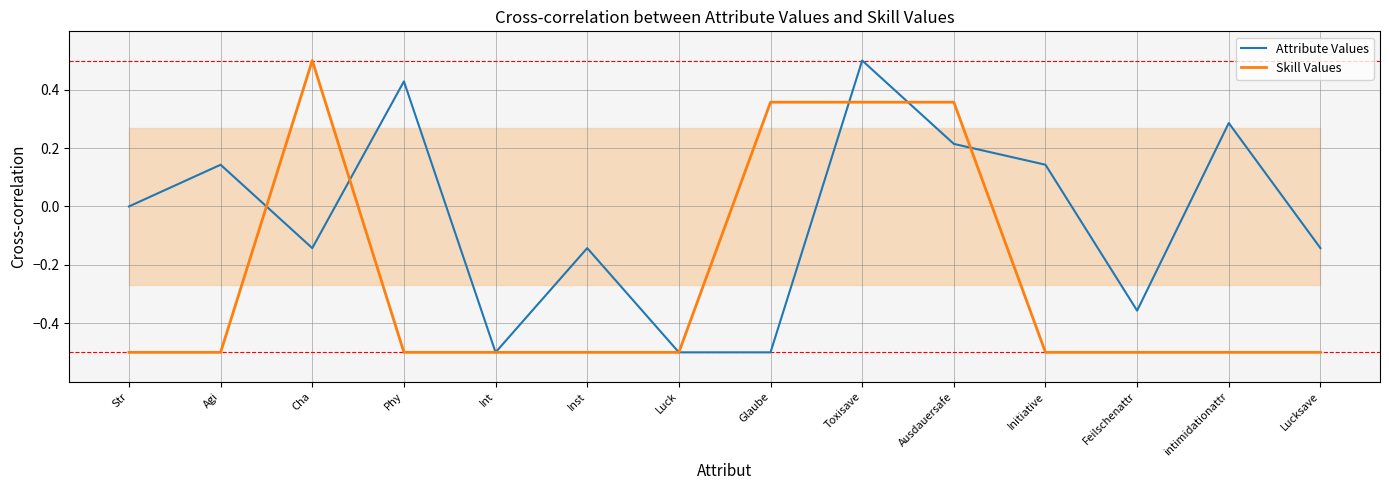

At how many categories does at least one series exceed 0?

8